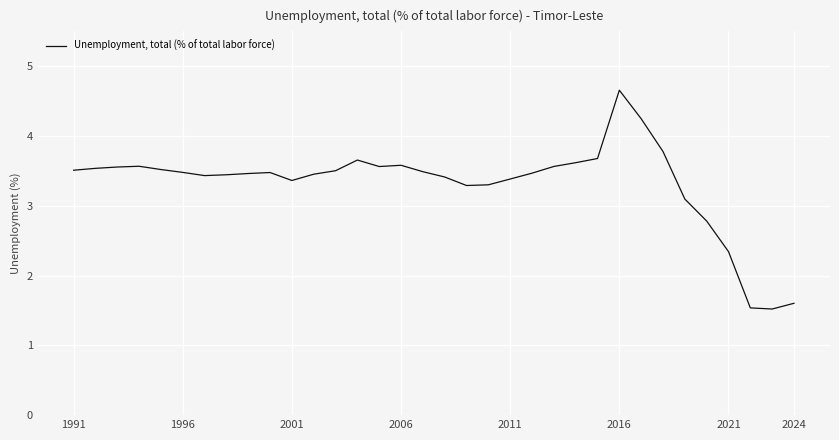

What is the minimum value shown in the chart?

1.5